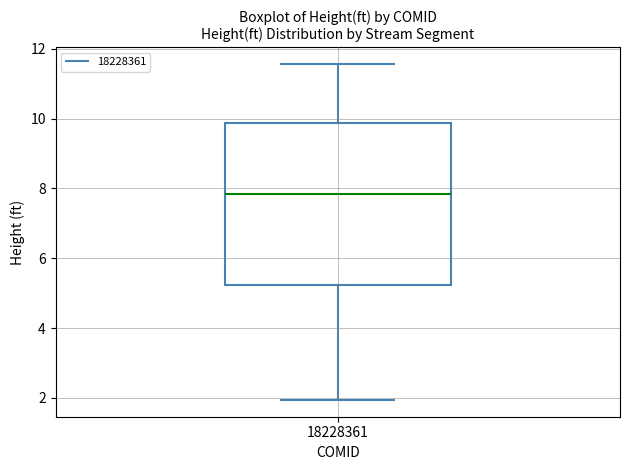

Where does the lower whisker of the box at x = 18228361 end on the y-axis? The values are not printed on the chart, so give them approximately, as read against the axis.

2.0